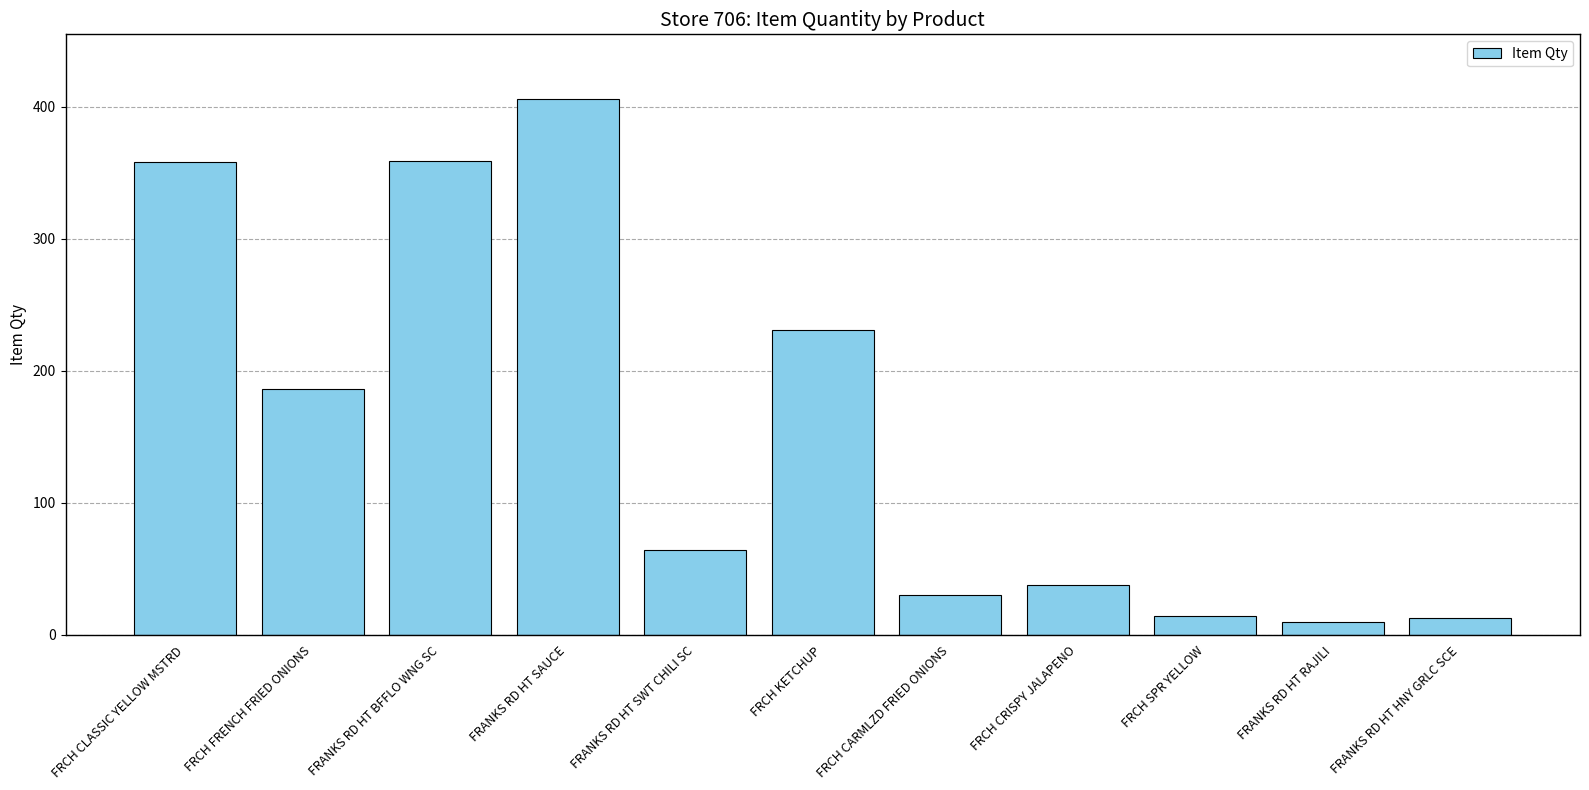

What is the sum of the values at FRCH CARMLZD FRIED ONIONS and FRANKS RD HT BFFLO WNG SC?

389